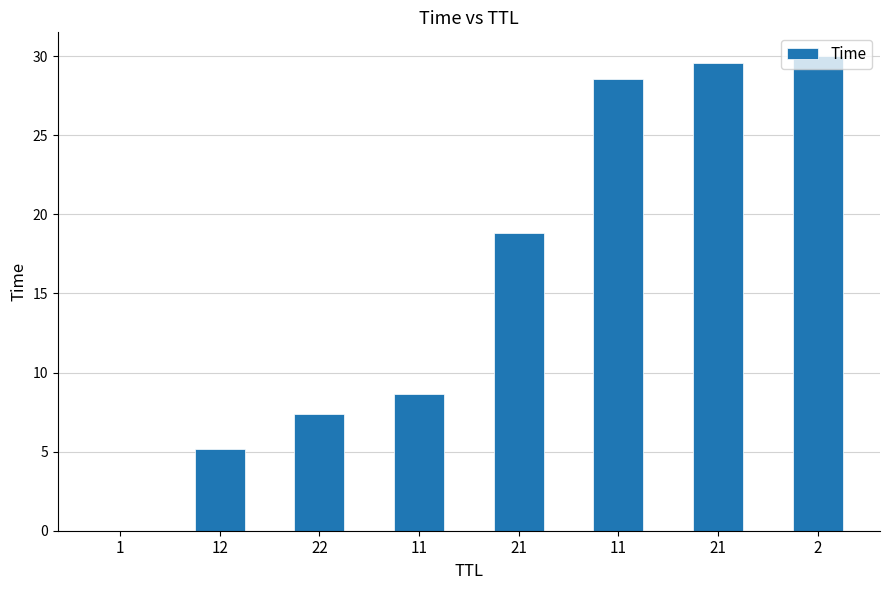

List the labels in order of value, smallest first.

1, 12, 22, 11, 21, 11, 21, 2